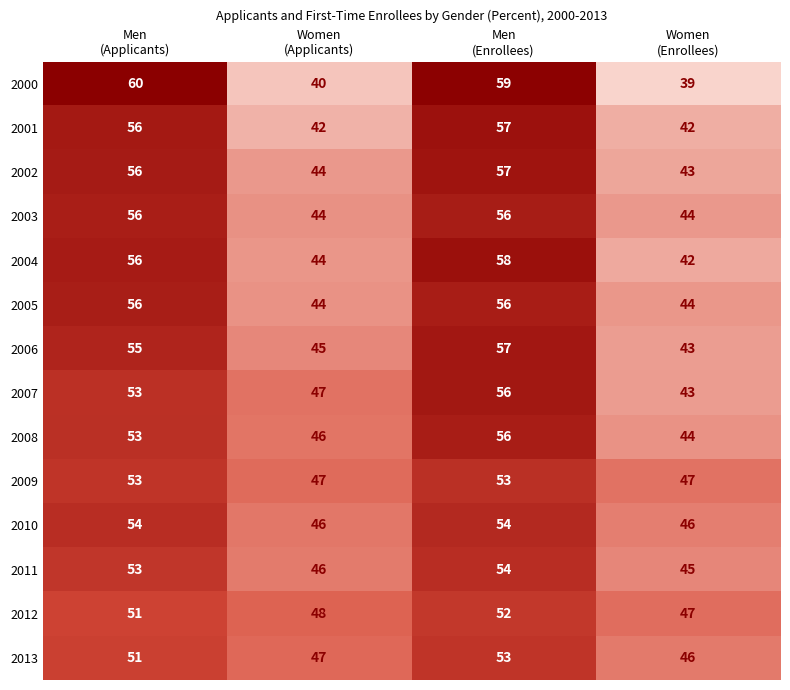

At how many categories does at least one series exceed 44?

4